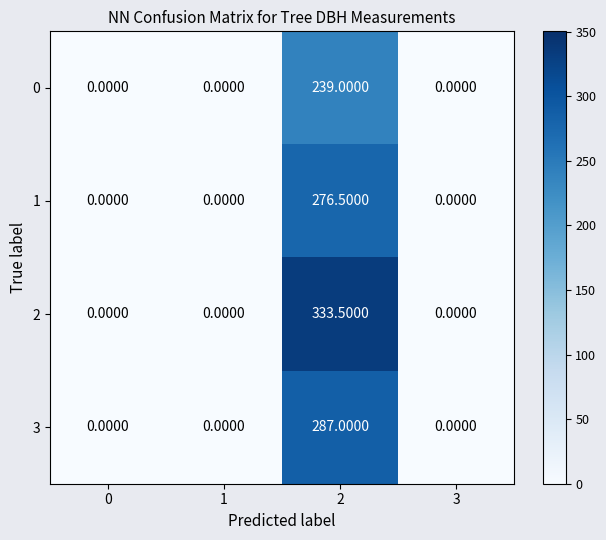

What is the difference between the maximum and minimum values in the 2 series?

333.5